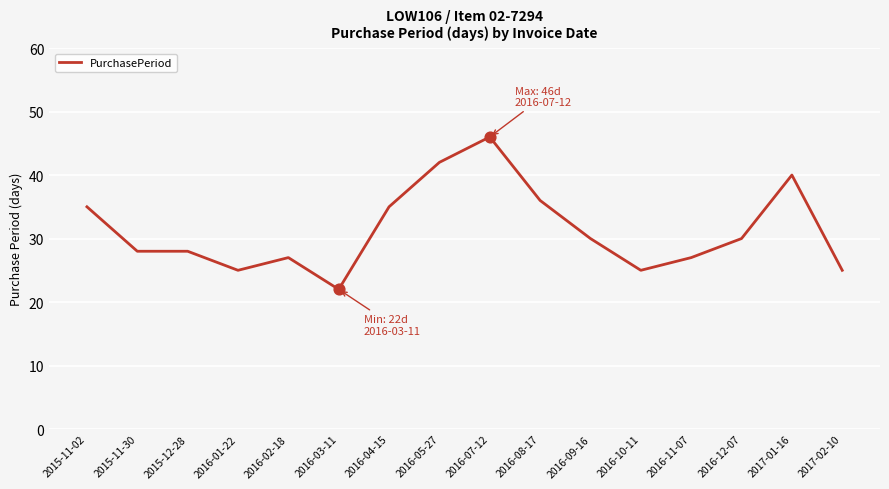

Approximately how many times larger is the value at 2016-11-07 compared to 2016-01-22?

1.1